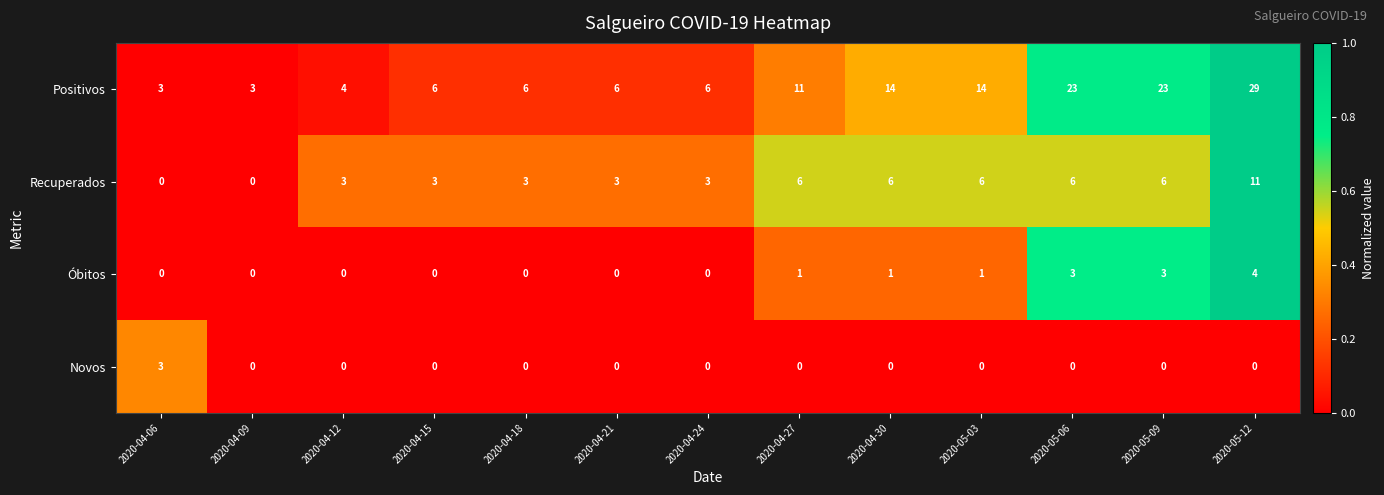

Which series changed the most between 2020-04-21 and 2020-04-30?

Positivos